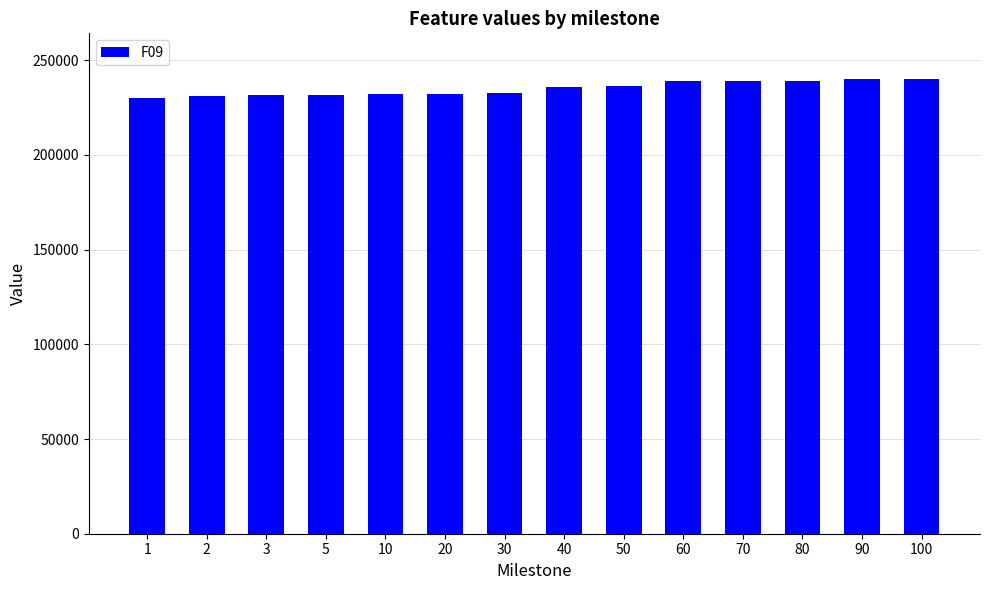

The value at 10 is 400348. True or false?

False